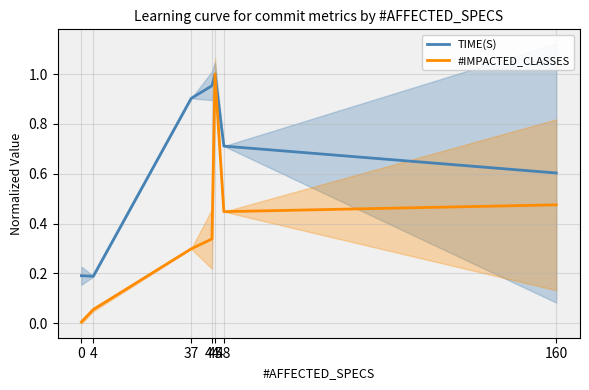

List the series in order of their overall mean, lowest first.

#IMPACTED_CLASSES, TIME(S)